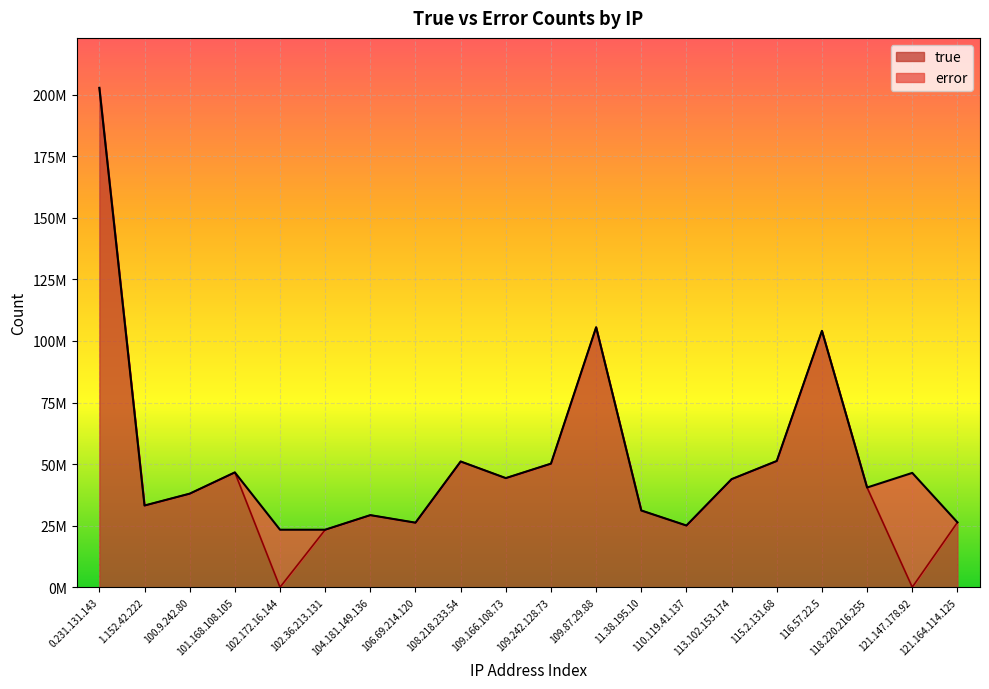

Approximately how many times larger is the value at 121.164.114.125 compared to 100.9.242.80?

0.7